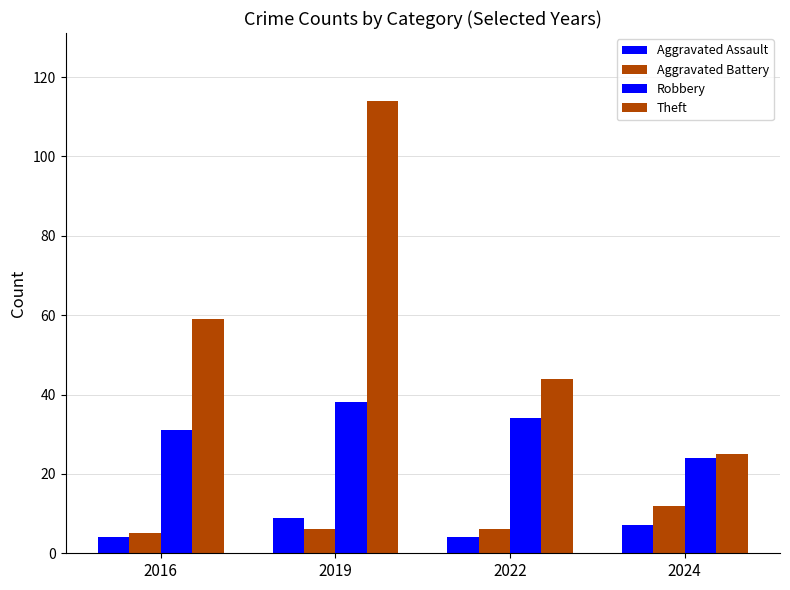

How many data points in Robbery are less than 34?

2